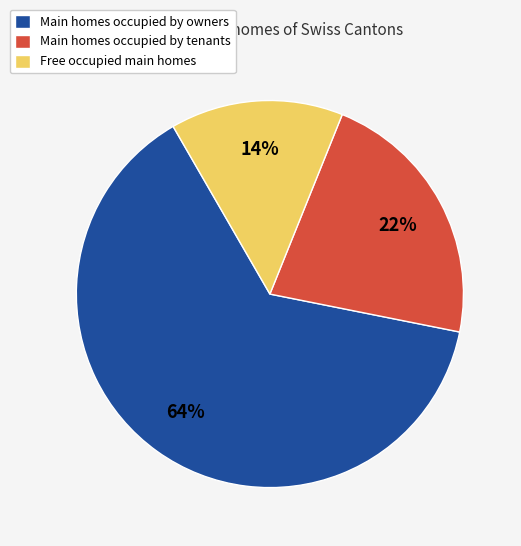

Do Main homes occupied by owners and Free occupied main homes together represent more than half of the pie?

Yes